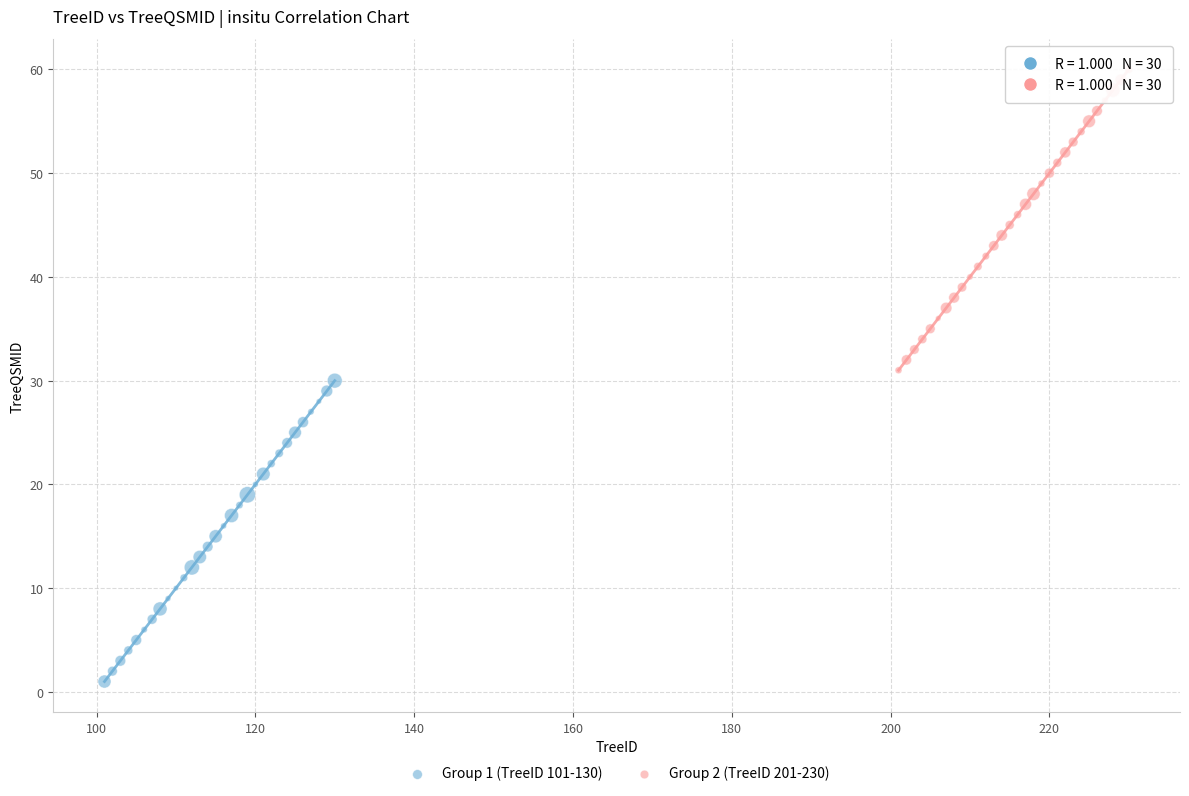

What are all the series names shown in the legend?

Group 1 (TreeID 101-130), Group 2 (TreeID 201-230)